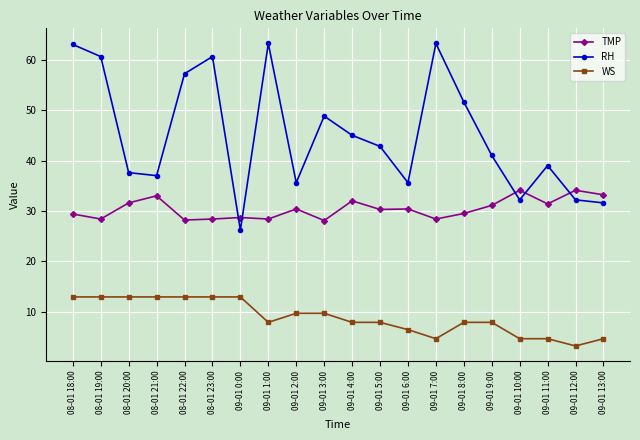

What position from the right is 09-01 2:00?

12